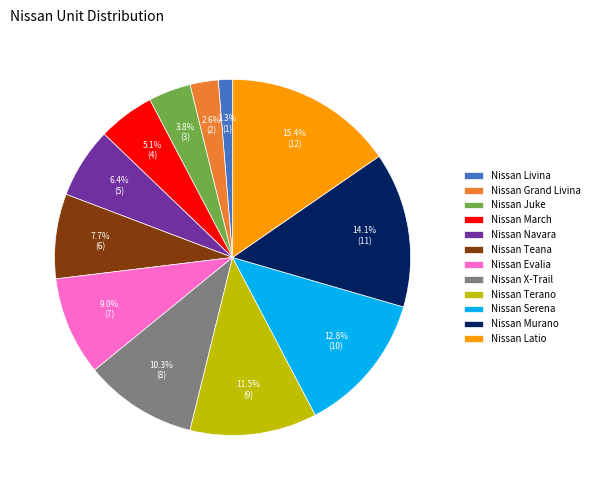

To the nearest percent, what is the difference between the largest and smallest slice percentages?

14%